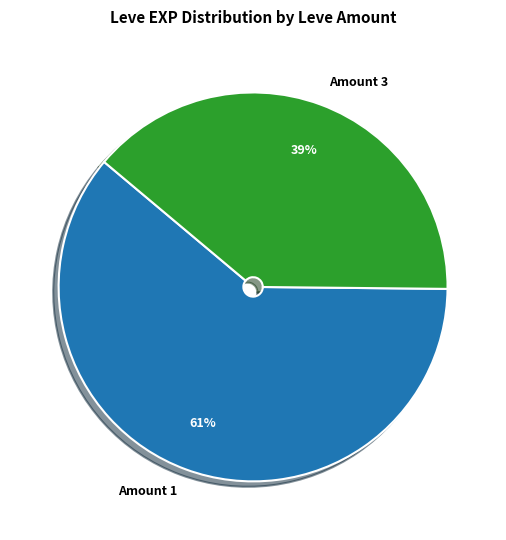

Combined, do Amount 3 and Amount 1 account for over 50%?

Yes